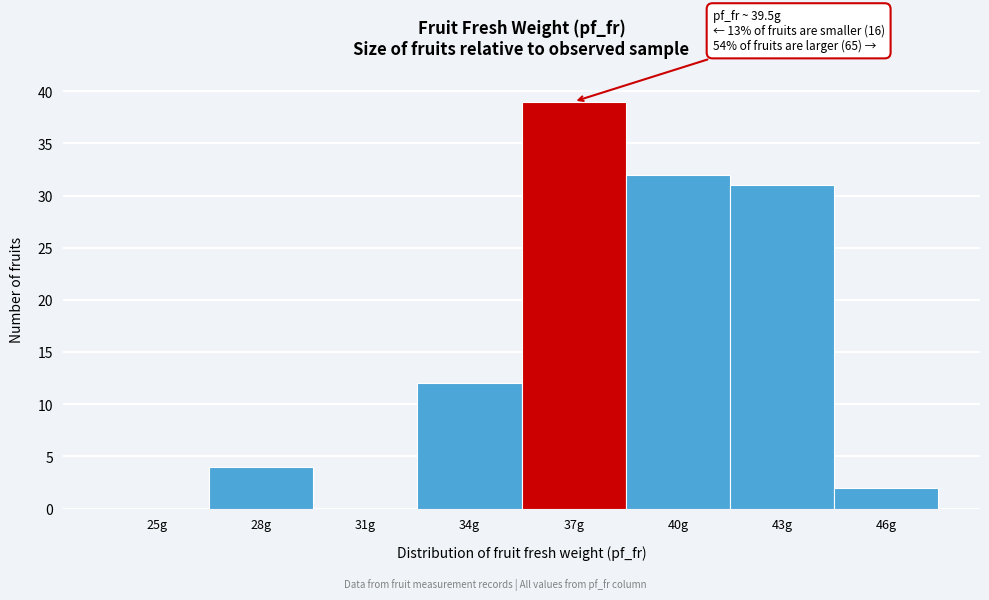

Reading left to right, transcribe all the data shown in this chart.

25g=0	28g=4	31g=0	34g=12	37g=39	40g=32	43g=31	46g=2